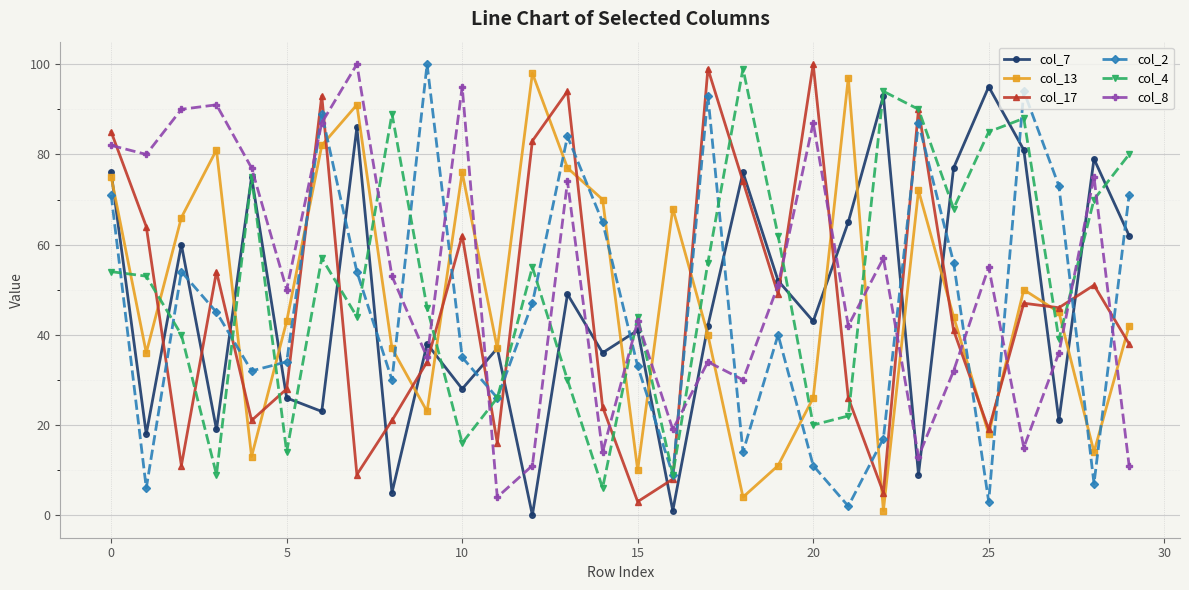

What is the difference between the second highest and minimum values in the col_17 series?

96